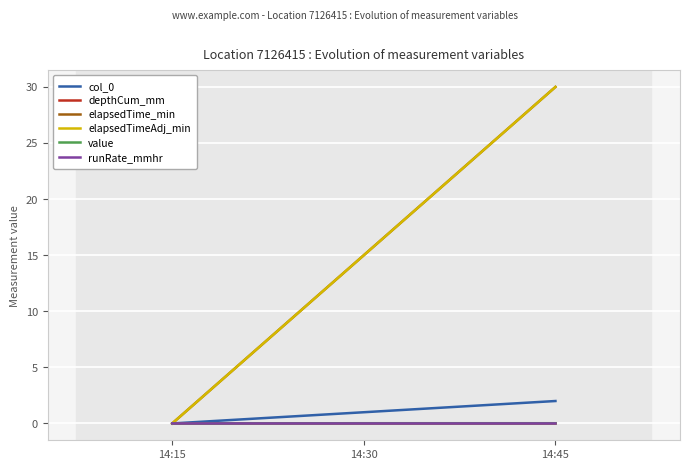

Reading left to right, list all the values displayed in this chart.

col_0: 0.0	1.0	2.0
depthCum_mm: 0.0	0.0	0.0
elapsedTime_min: 0.0	15.0	30.0
elapsedTimeAdj_min: 0.0	15.0	30.0
value: 0.0	0.0	0.0
runRate_mmhr: 0.0	0.0	0.0